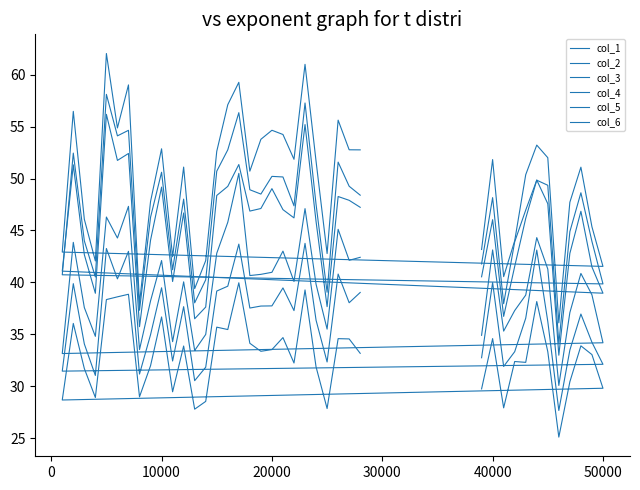

Where is the first local minimum for col_3?

10000